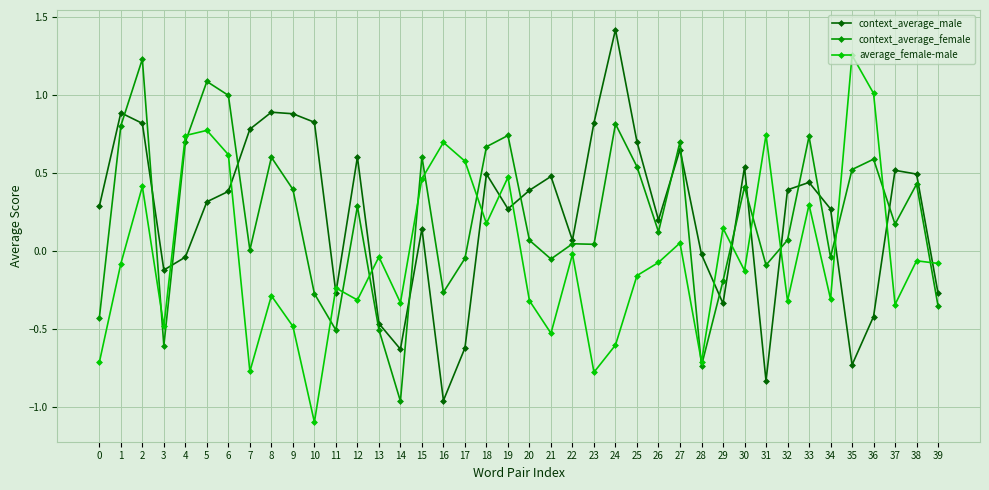

How many categories are shown in the chart?

40